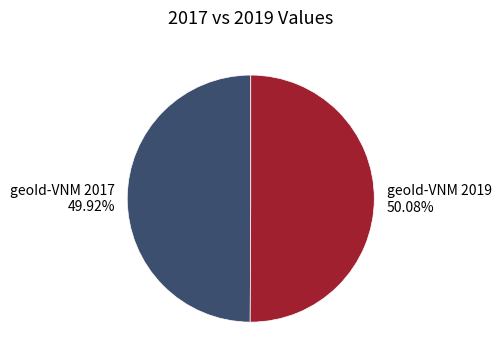

To the nearest percent, what percentage of the pie is geoId-VNM 2019?

50%